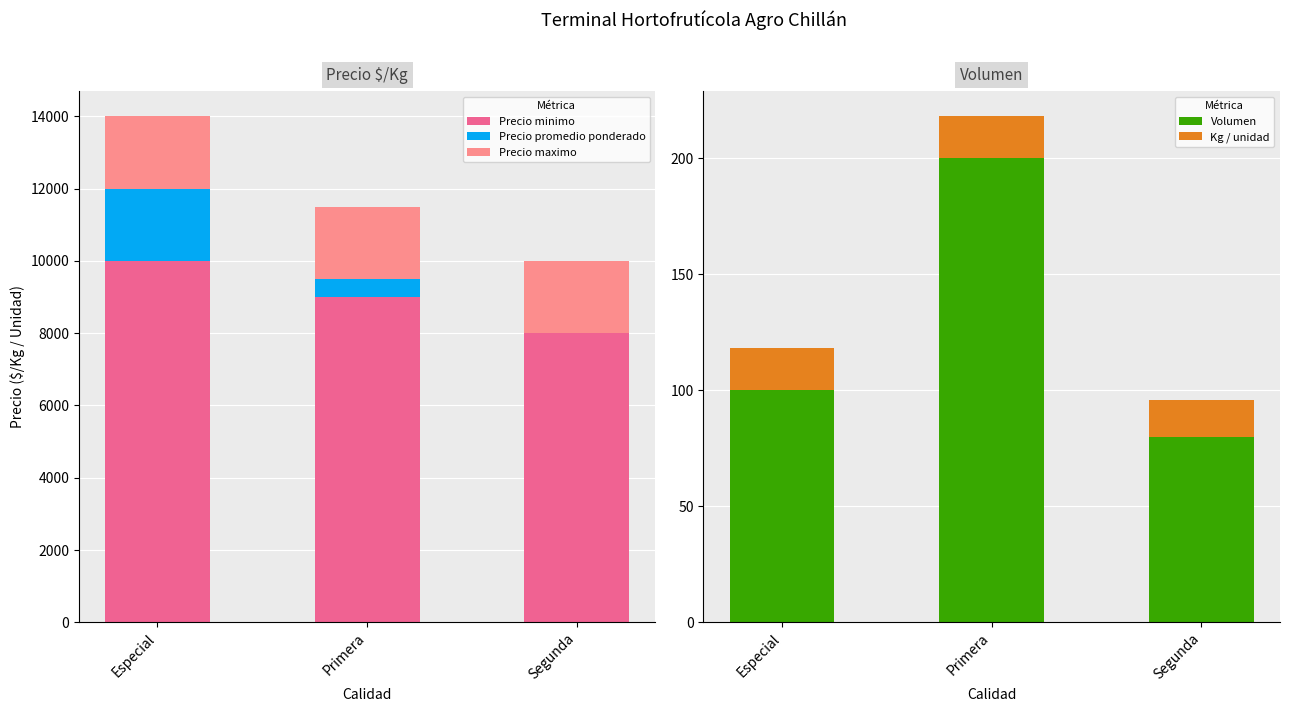

At which category is the sum across all series the highest?

Especial